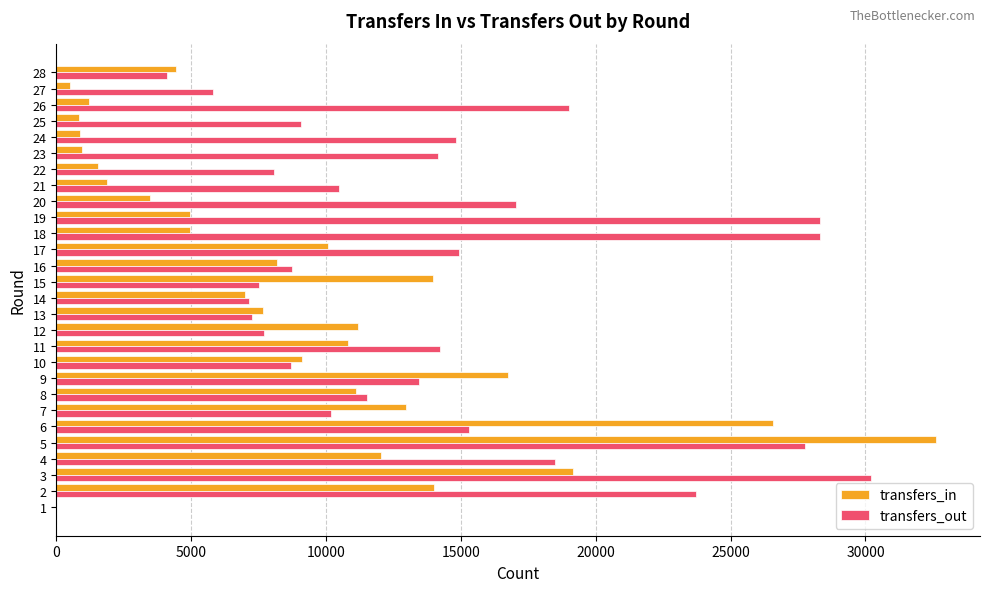

At which label does transfers_out reach its peak?

3